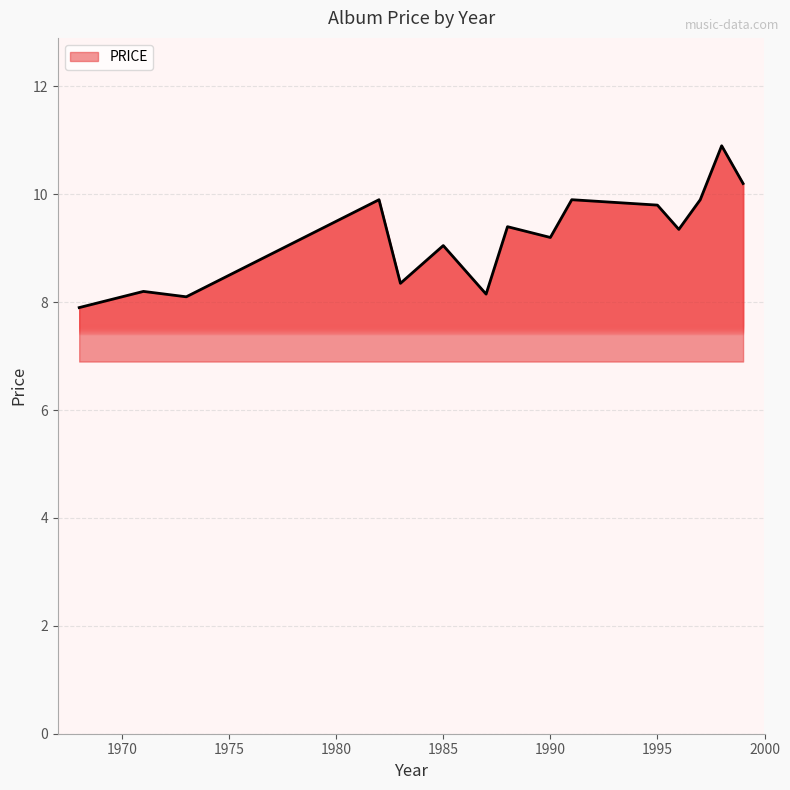

What is the difference between the maximum and minimum values?

3.0